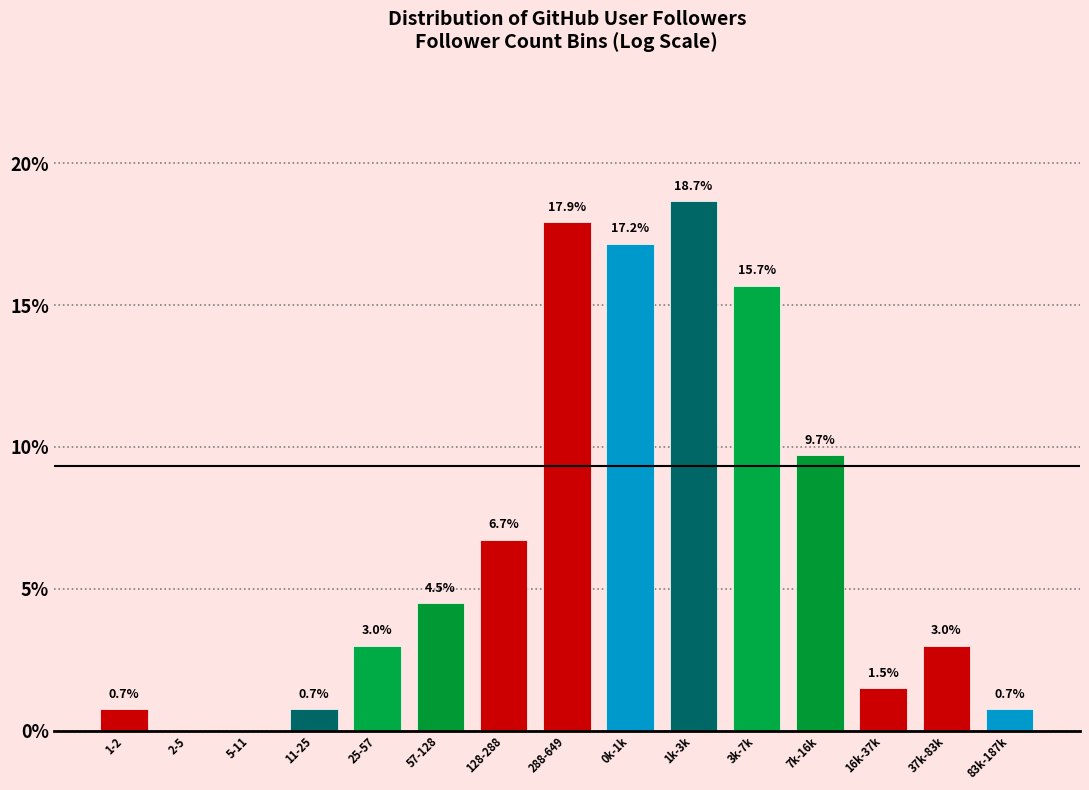

Reading right to left, transcribe all the data shown in this chart.

83k-187k=0.7	37k-83k=3.0	16k-37k=1.5	7k-16k=9.7	3k-7k=15.7	1k-3k=18.7	0k-1k=17.2	288-649=17.9	128-288=6.7	57-128=4.5	25-57=3.0	11-25=0.7	5-11=0.0	2-5=0.0	1-2=0.7